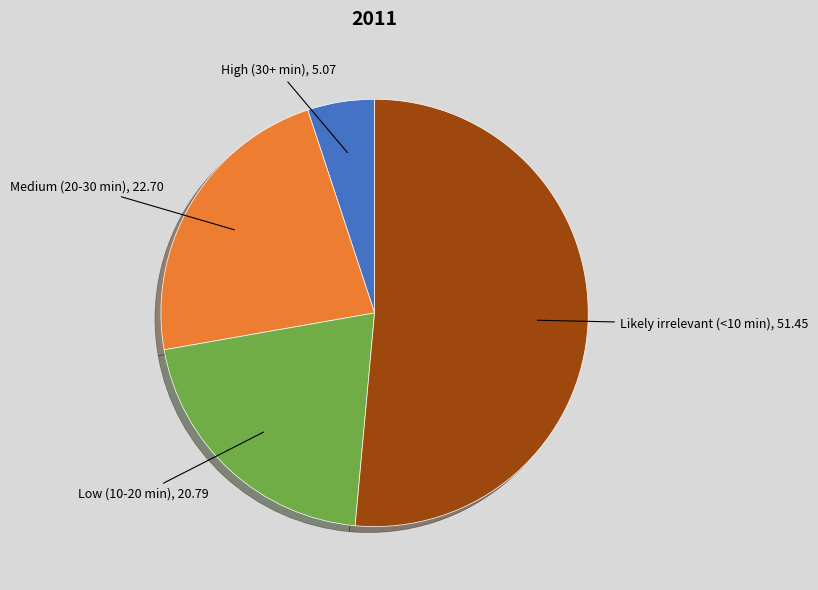

Is there any slice that represents more than half of the pie?

Yes